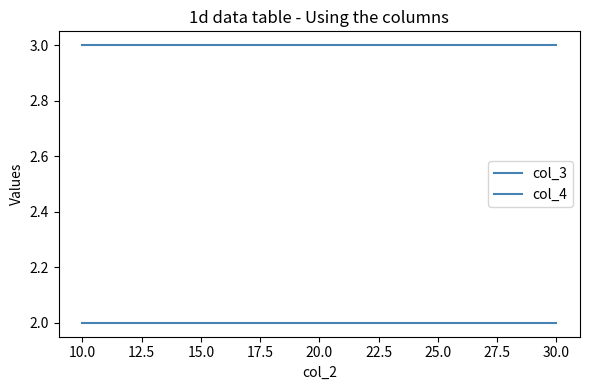

Reading left to right, transcribe all the data shown in this chart.

col_3: 2	2	2
col_4: 3	3	3